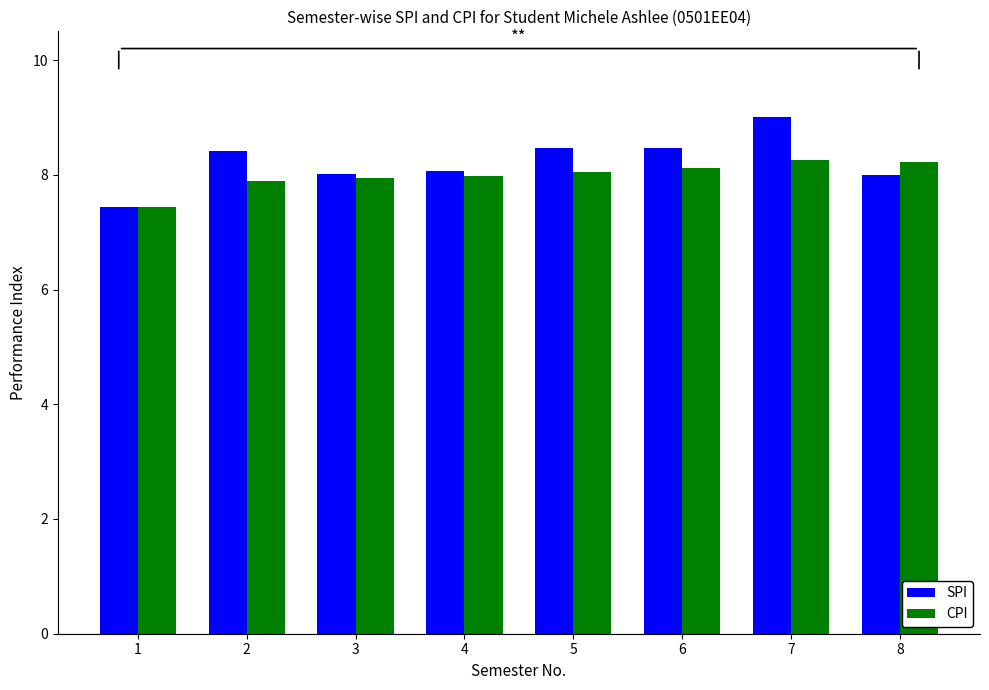

Between 3 and 7, which series saw the biggest shift?

SPI